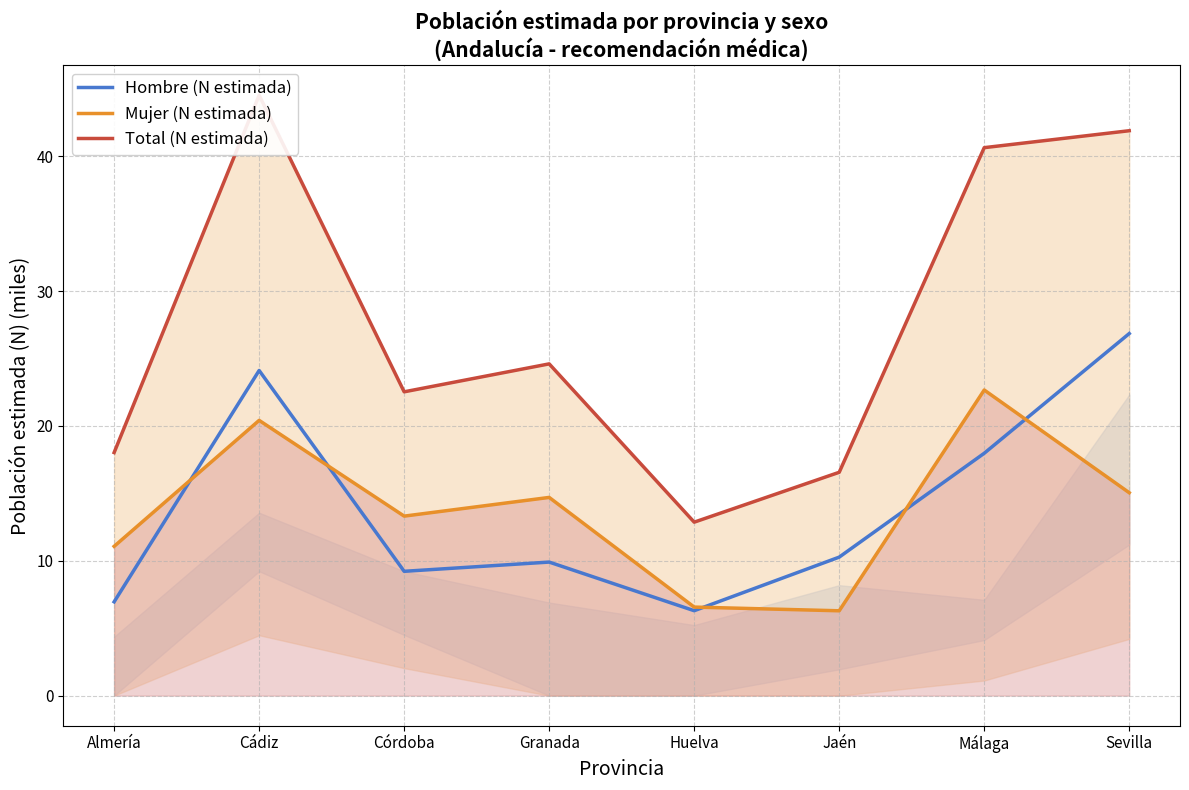

Is it true that Mujer (N estimada) equals 25.2 at Granada?

False